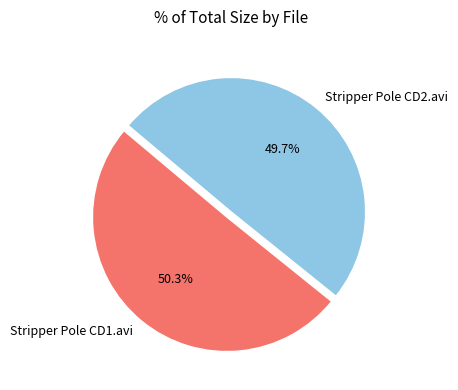

What portion of the pie excludes Stripper Pole CD2.avi?

50.3%